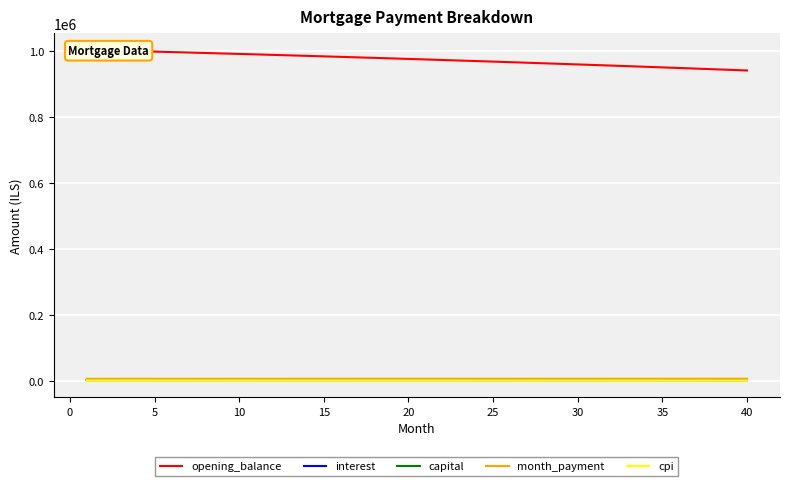

What is the difference between the second highest and minimum values in the opening_balance series?

61103.6